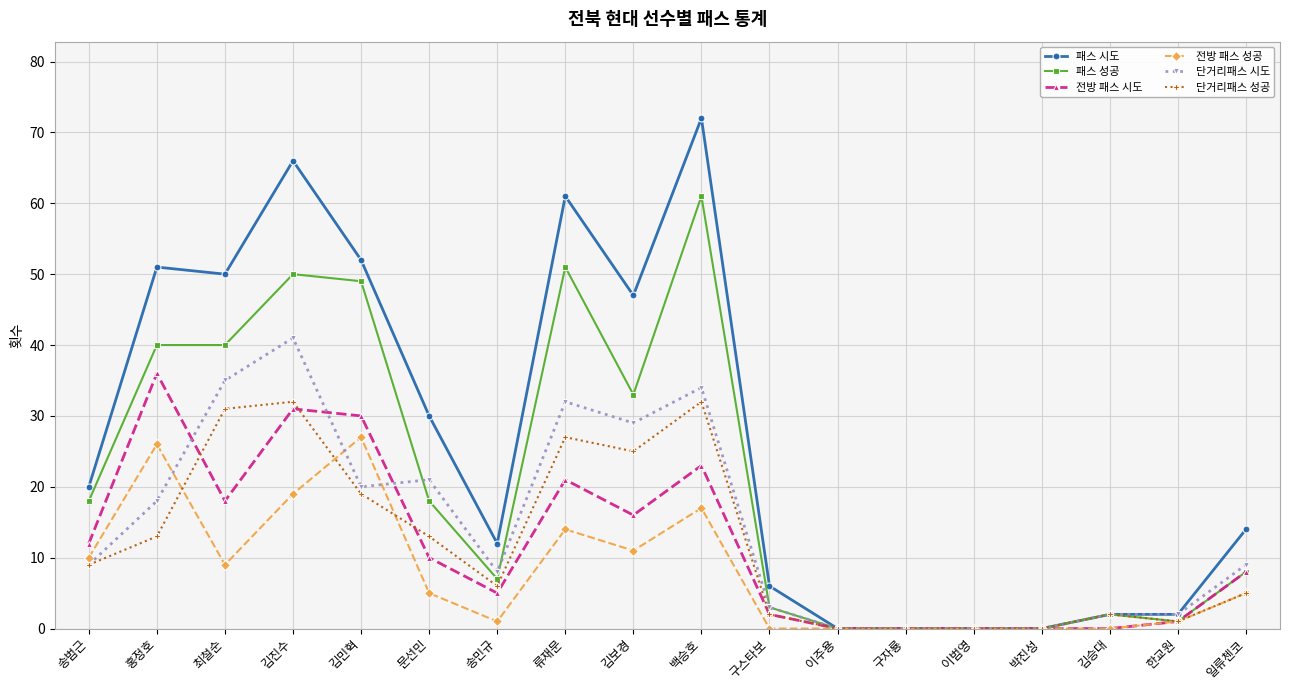

Reading left to right, what are all the values shown in this chart?

패스 시도: 송범근=20	홍정호=51	최철순=50	김진수=66	김민혁=52	문선민=30	송민규=12	류재문=61	김보경=47	백승호=72	구스타보=6	이주용=0	구자룡=0	이범영=0	박진성=0	김승대=2	한교원=2	일류첸코=14
패스 성공: 송범근=18	홍정호=40	최철순=40	김진수=50	김민혁=49	문선민=18	송민규=7	류재문=51	김보경=33	백승호=61	구스타보=3	이주용=0	구자룡=0	이범영=0	박진성=0	김승대=2	한교원=1	일류첸코=8
전방 패스 시도: 송범근=12	홍정호=36	최철순=18	김진수=31	김민혁=30	문선민=10	송민규=5	류재문=21	김보경=16	백승호=23	구스타보=2	이주용=0	구자룡=0	이범영=0	박진성=0	김승대=0	한교원=1	일류첸코=8
전방 패스 성공: 송범근=10	홍정호=26	최철순=9	김진수=19	김민혁=27	문선민=5	송민규=1	류재문=14	김보경=11	백승호=17	구스타보=0	이주용=0	구자룡=0	이범영=0	박진성=0	김승대=0	한교원=1	일류첸코=5
단거리패스 시도: 송범근=9	홍정호=18	최철순=35	김진수=41	김민혁=20	문선민=21	송민규=8	류재문=32	김보경=29	백승호=34	구스타보=3	이주용=0	구자룡=0	이범영=0	박진성=0	김승대=2	한교원=2	일류첸코=9
단거리패스 성공: 송범근=9	홍정호=13	최철순=31	김진수=32	김민혁=19	문선민=13	송민규=6	류재문=27	김보경=25	백승호=32	구스타보=2	이주용=0	구자룡=0	이범영=0	박진성=0	김승대=2	한교원=1	일류첸코=5